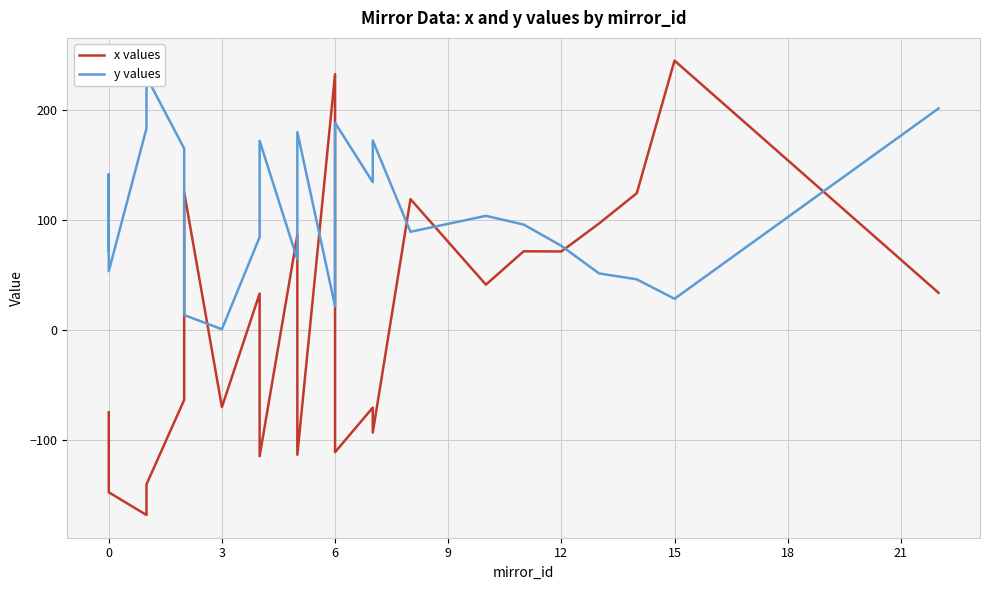

How many interior local valleys does the y values series have?

7